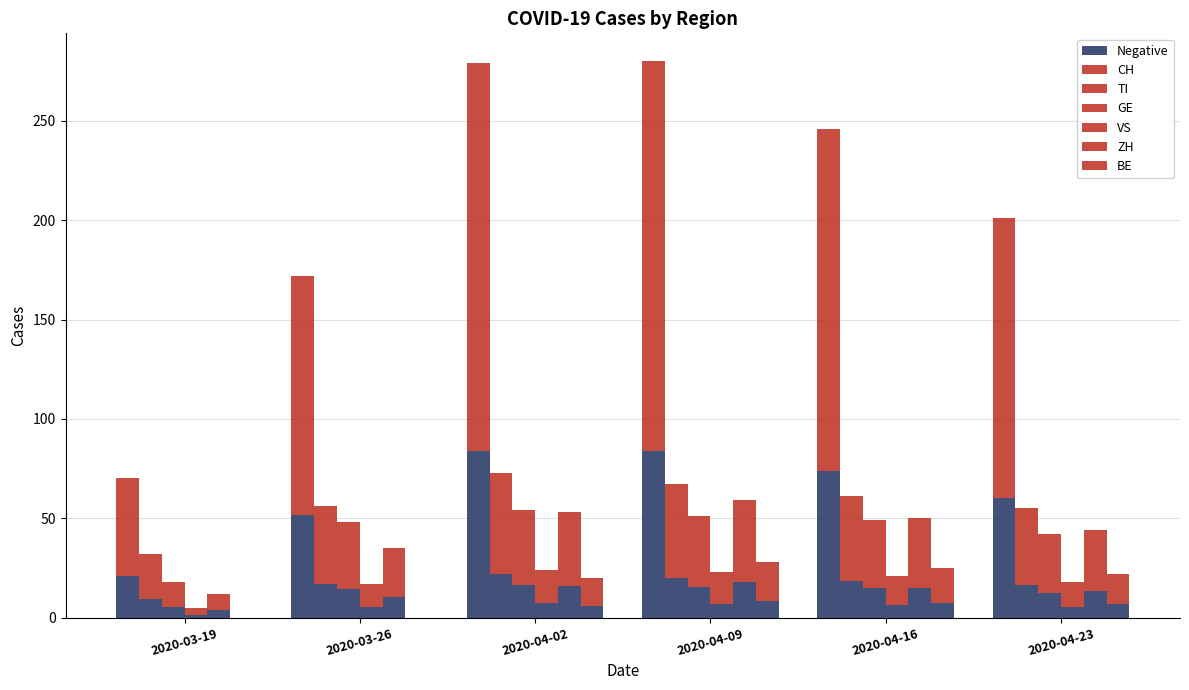

The value of GE at 2020-04-09 is 15.3. True or false?

True